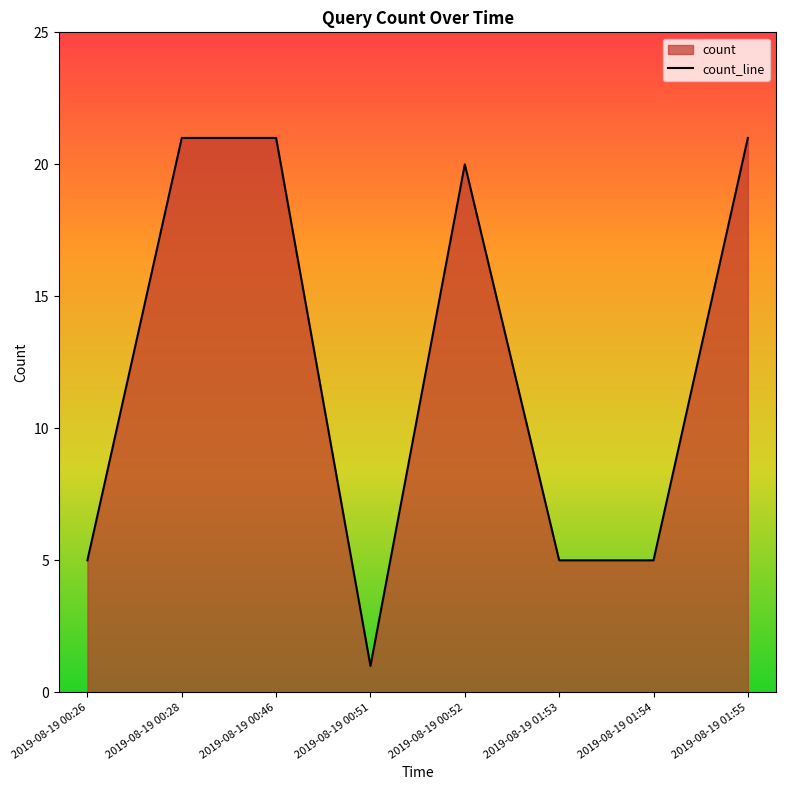

How many values exceed 20?

3